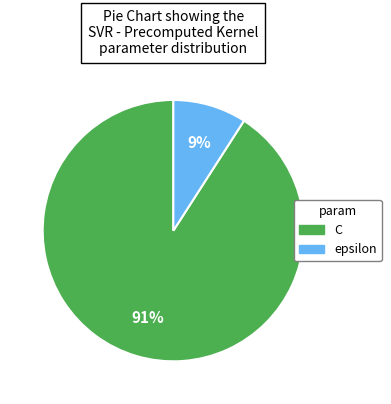

Rank the categories by value from lowest to highest.

epsilon, C